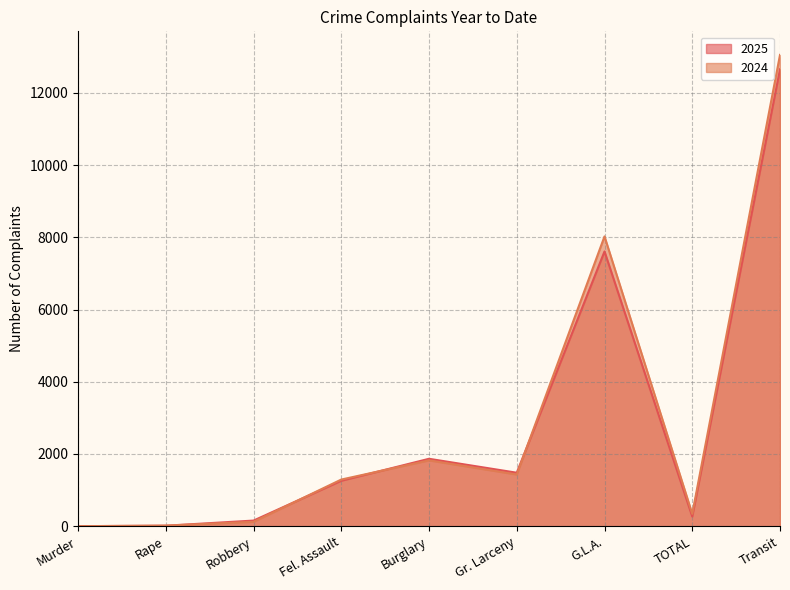

List the series in order of their peak value, highest first.

2024, 2025